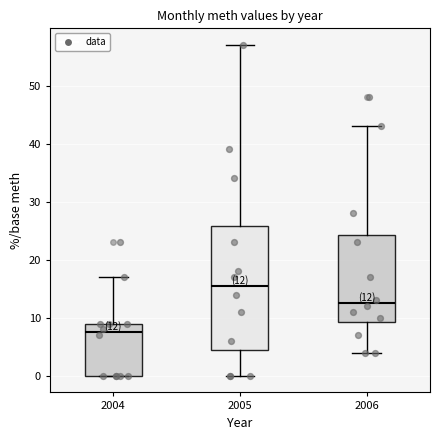

Which box has the highest median line?

2005